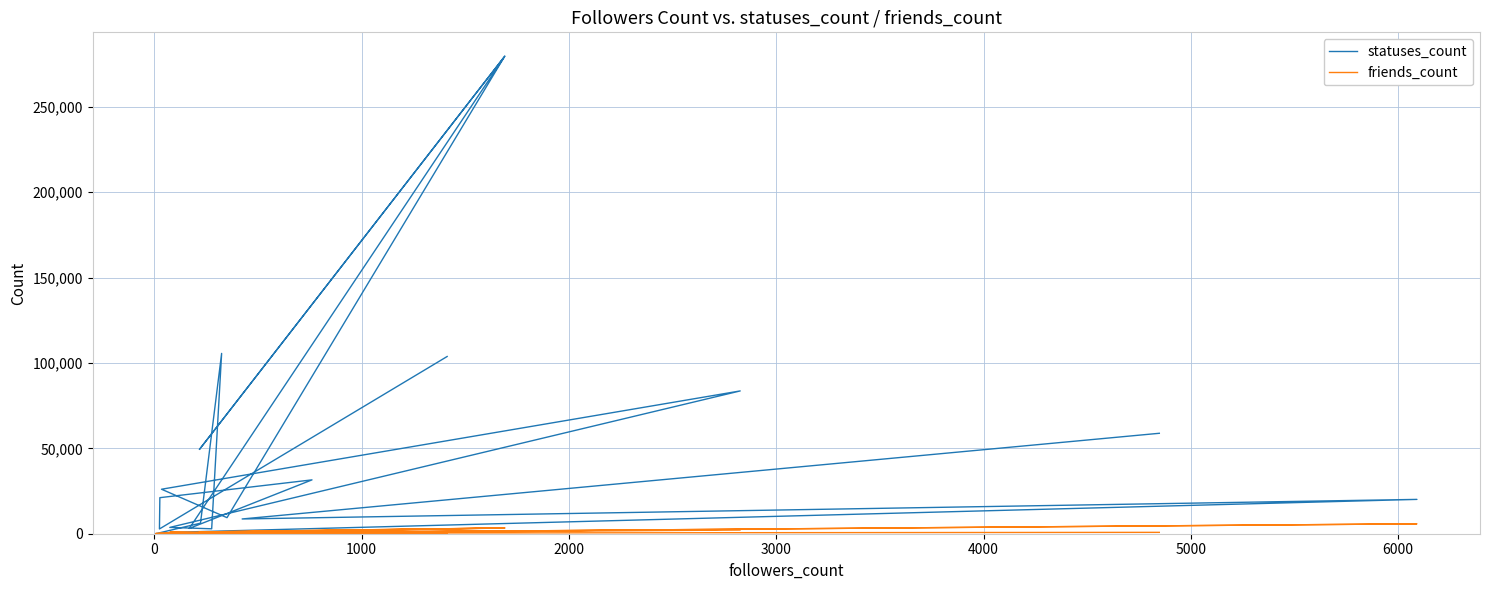

Is the value of statuses_count at 12 greater than the value of friends_count at 11?

Yes